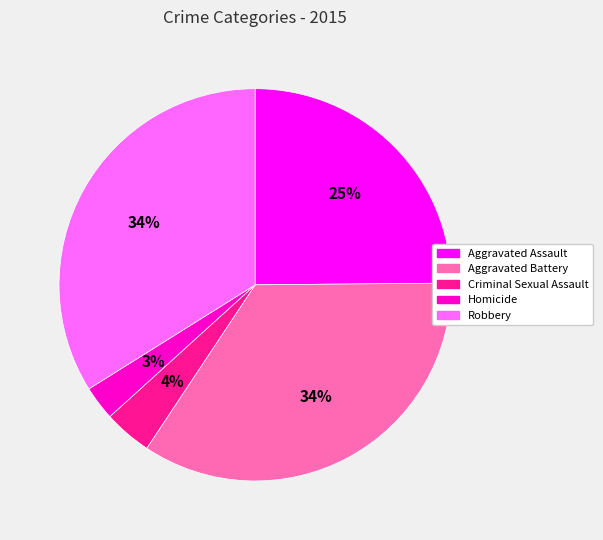

Do Homicide and Criminal Sexual Assault together represent more than half of the pie?

No